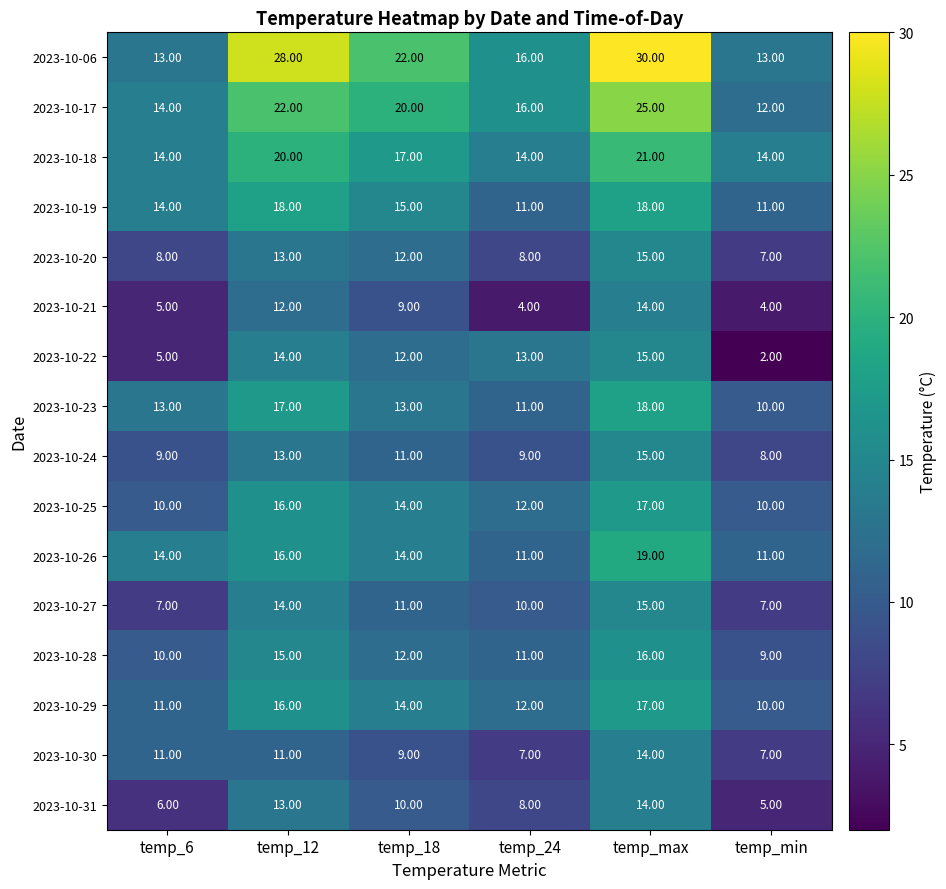

At which category does the chart reach its minimum across all series?

temp_min